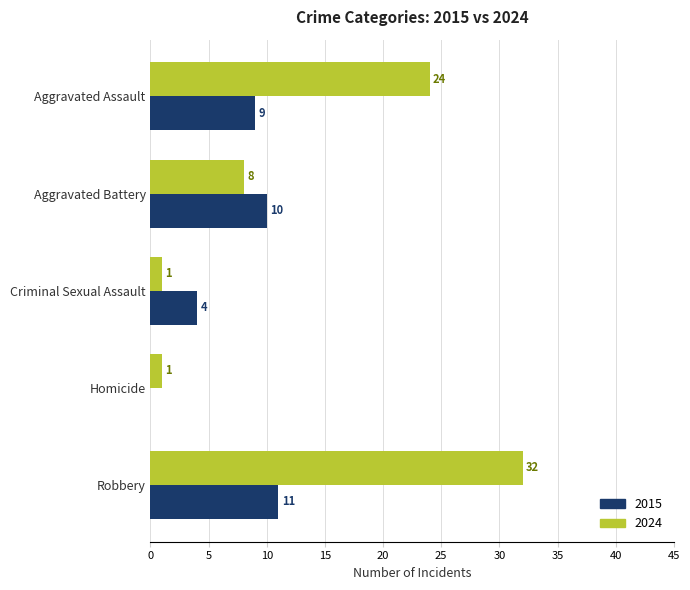

Is the value of 2015 at Aggravated Battery greater than the value of 2024 at Aggravated Battery?

Yes